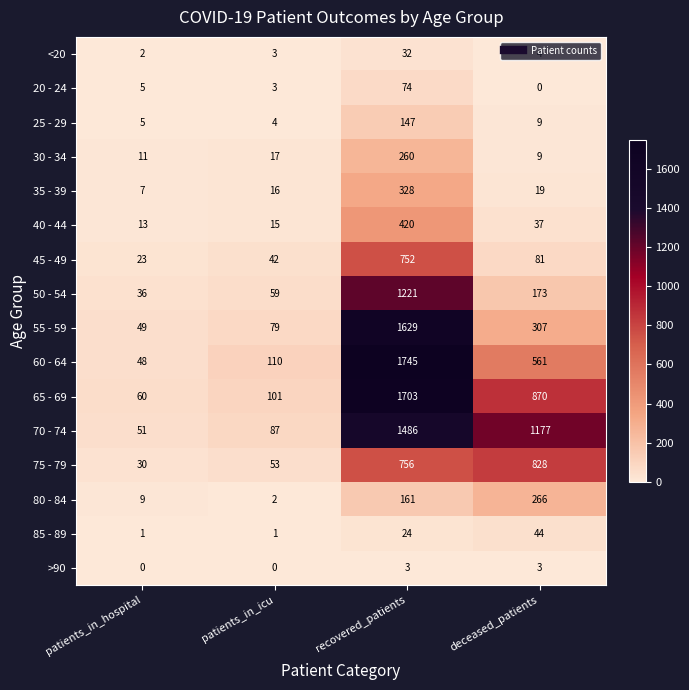

At which label is 75 - 79 closest to 429?

recovered_patients